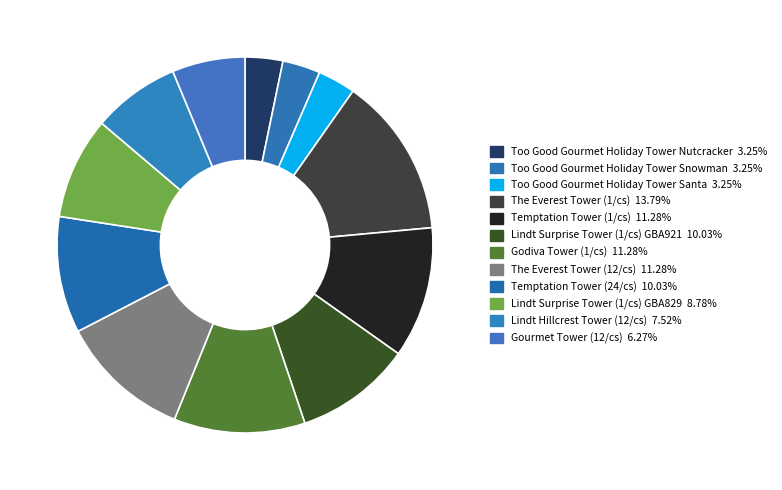

Count the number of slices in the pie.

12